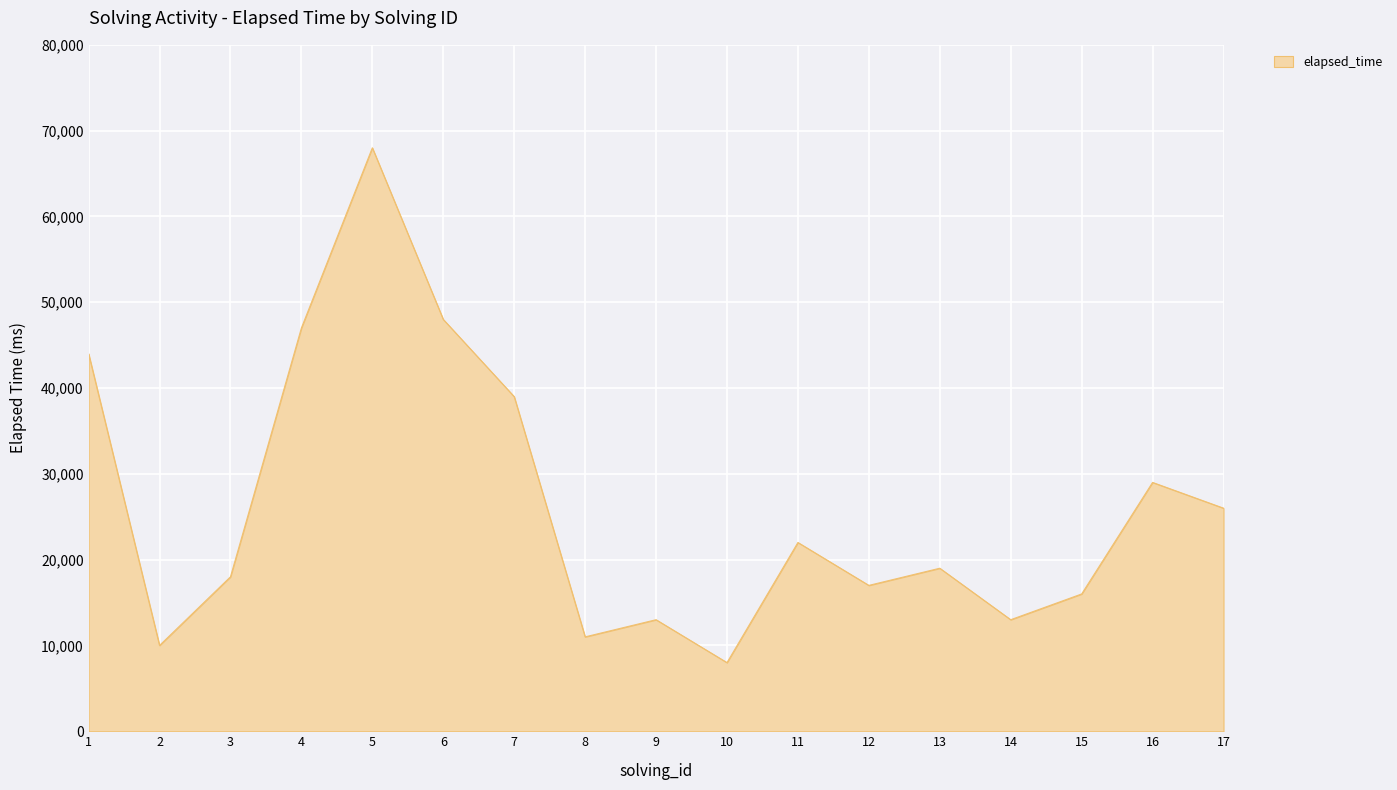

What value does the data have at 7, to the nearest 50?

39000